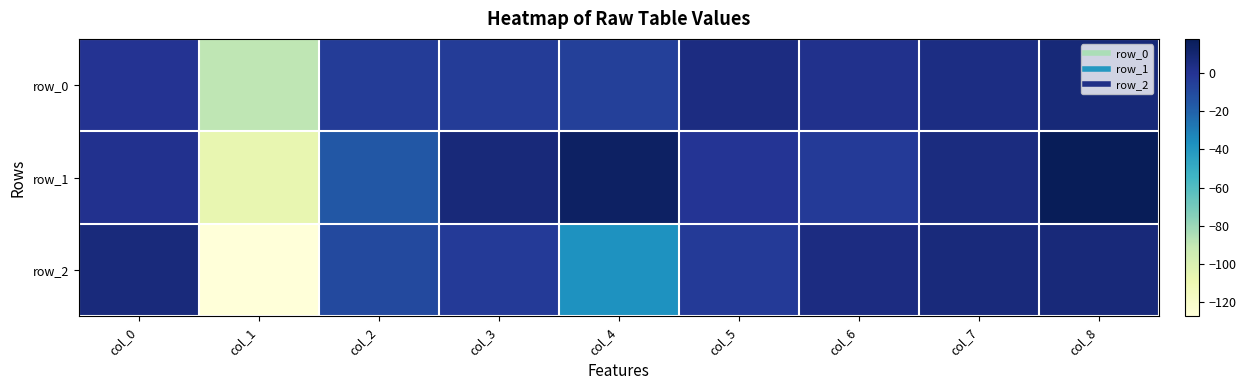

Reading left to right, extract all data points from this chart.

row_0: -0.3	-89.0	-4.0	-3.9	-5.6	4.8	1.5	4.5	8.0
row_1: 1.2	-106.5	-16.1	7.4	14.0	-0.6	-3.8	5.4	17.7
row_2: 6.7	-127.3	-9.8	-3.4	-37.4	-3.7	4.9	6.4	7.0